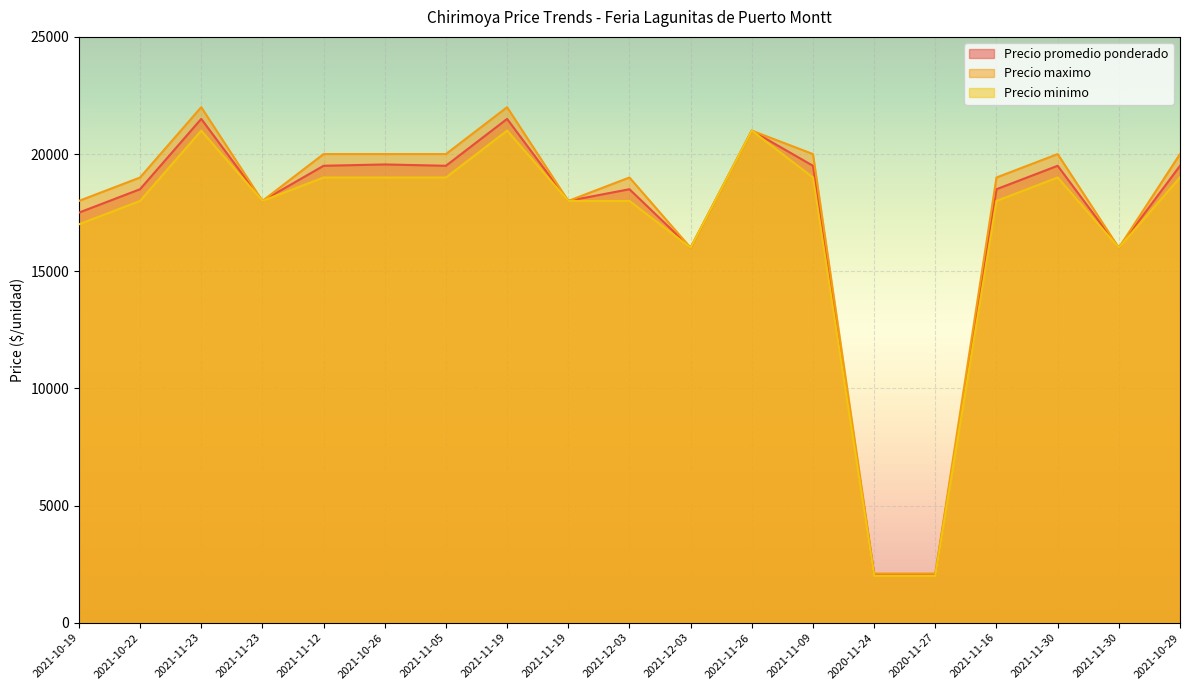

Reading left to right, extract all data points from this chart.

Precio promedio ponderado: 17500	18500	21500	18000	19500	19556	19500	21500	18000	18500	16000	21000	19500	2050	2050	18500	19500	16000	19500
Precio maximo: 18000	19000	22000	18000	20000	20000	20000	22000	18000	19000	16000	21000	20000	2100	2100	19000	20000	16000	20000
Precio minimo: 17000	18000	21000	18000	19000	19000	19000	21000	18000	18000	16000	21000	19000	2000	2000	18000	19000	16000	19000